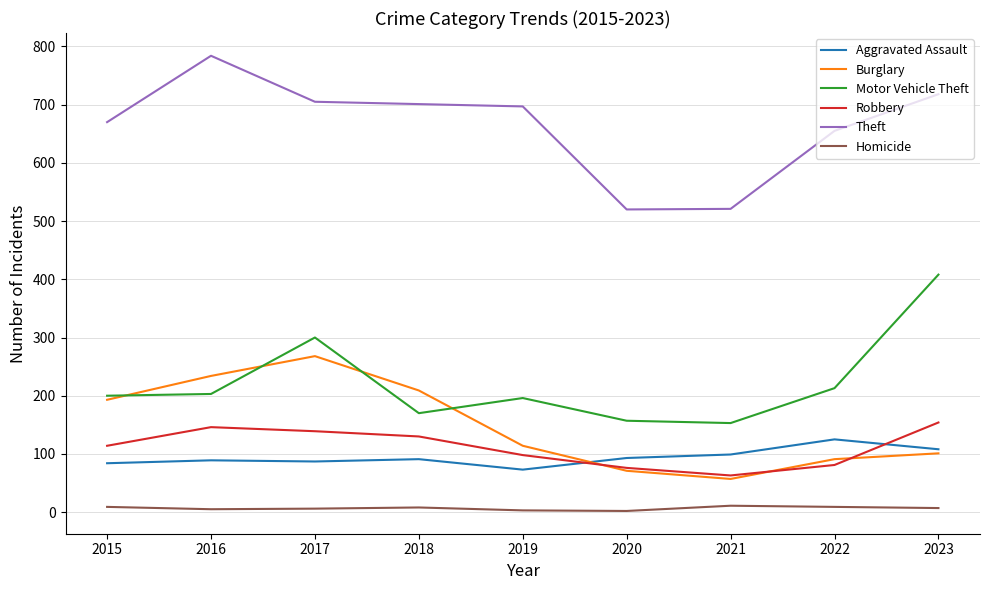

What is the average value of the Aggravated Assault series?

94